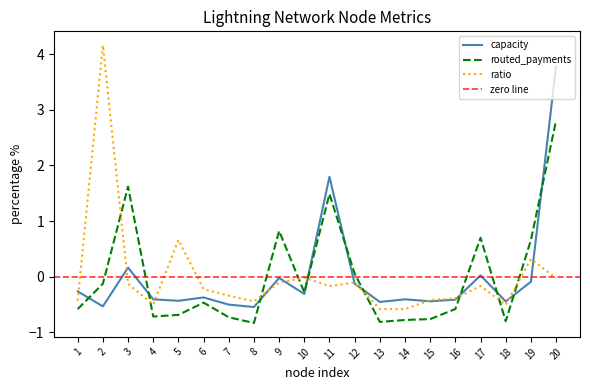

Is it true that routed_payments equals 0.7 at 19?

True